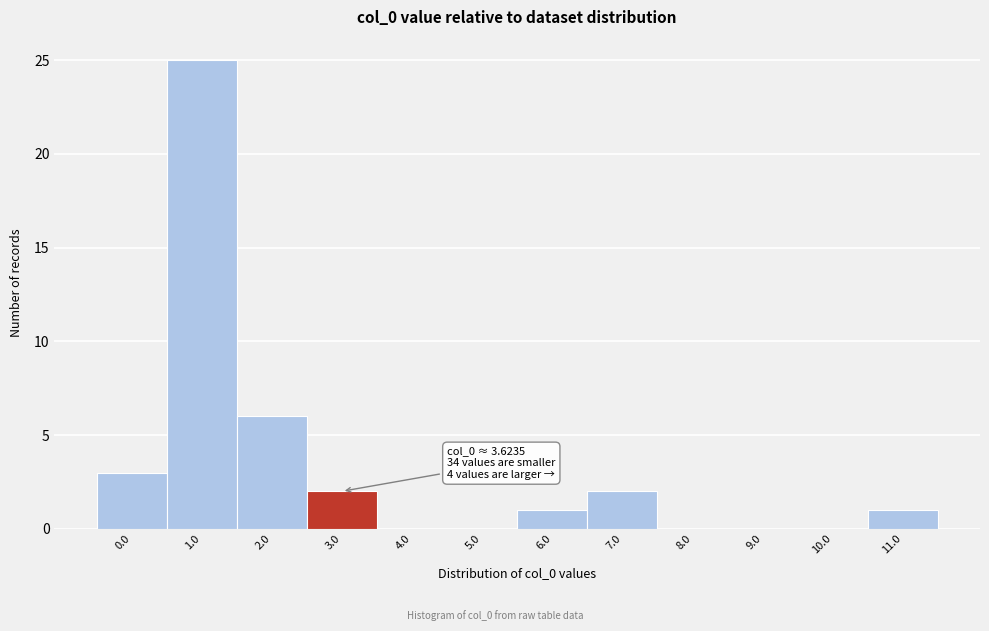

Where is the data nearest to the value 12?

2.0